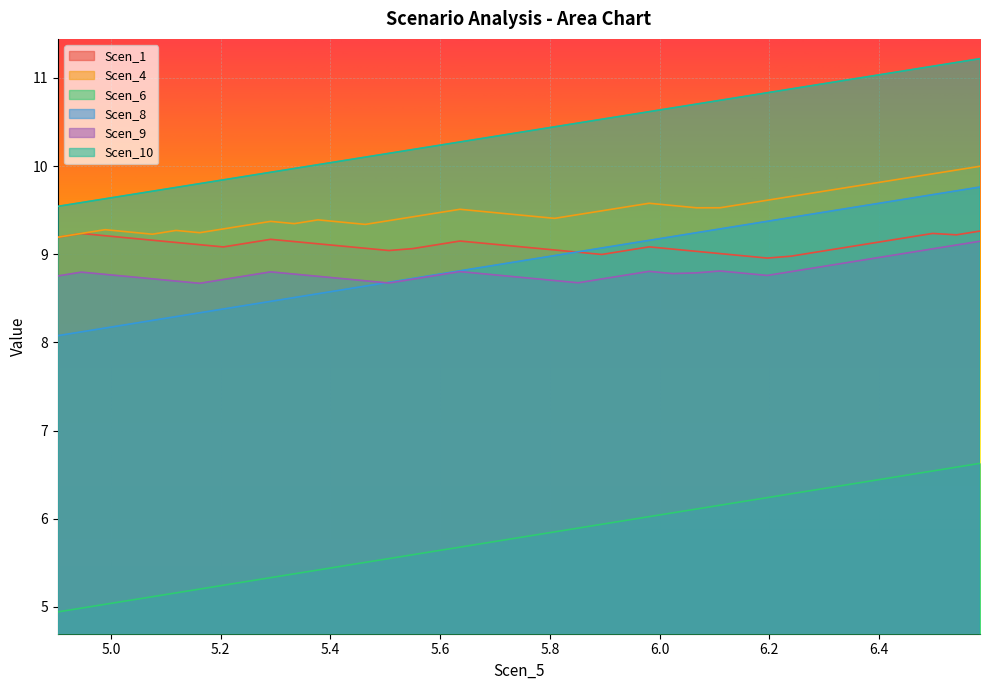

Which series has the largest total across all categories?

Scen_10